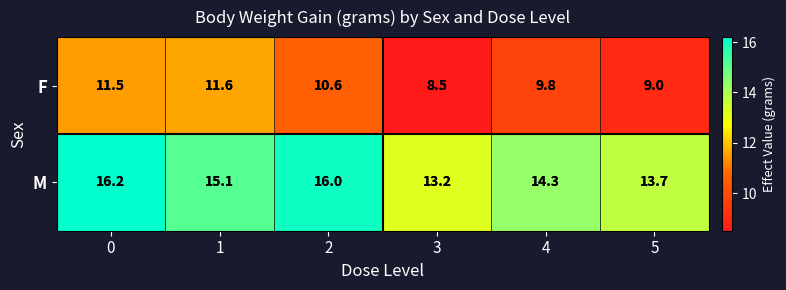

What is the sum of the M values at 2 and 0?

32.2